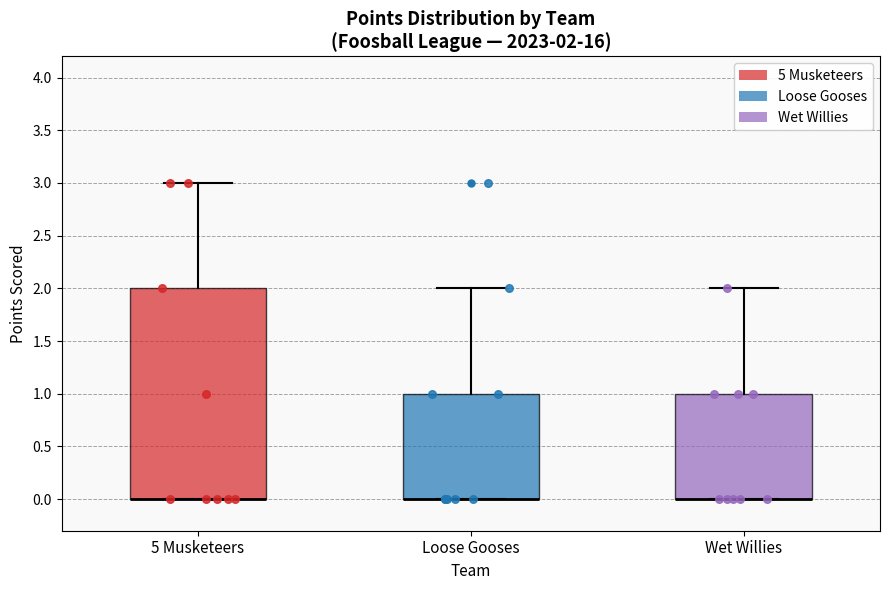

Comparing the boxes themselves (not the whiskers), which one is the tallest?

5 Musketeers